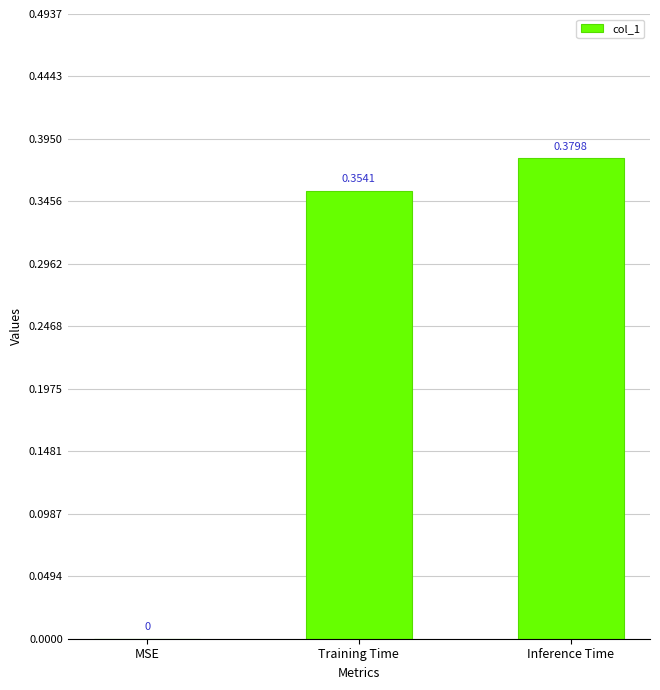

What is the sum of all values?

0.7